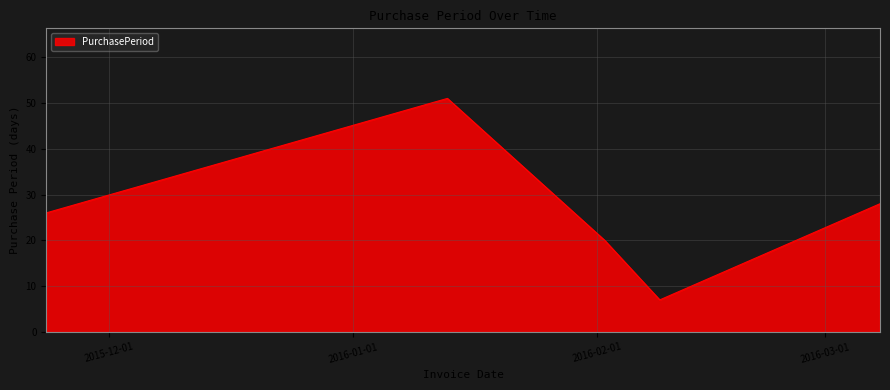

How many distinct data groups are displayed?

1